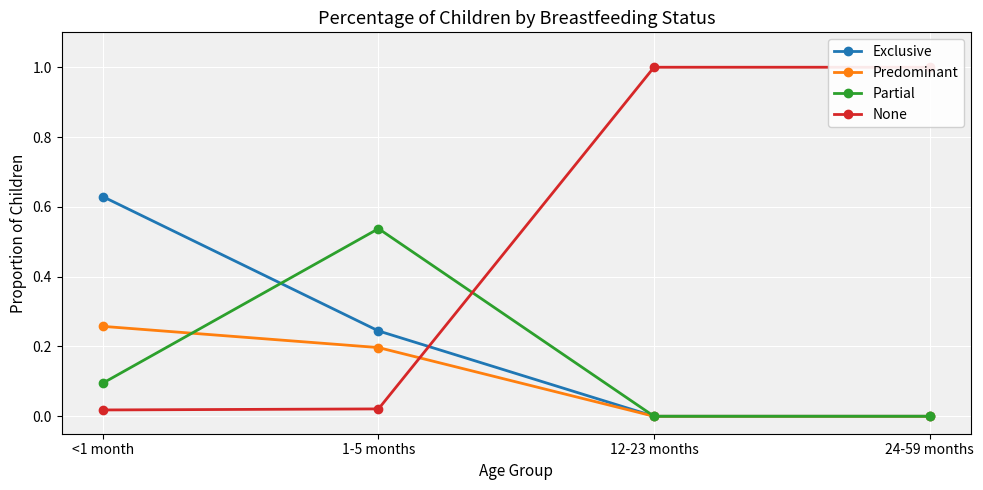

Does the chart display data point markers on the line(s)?

Yes